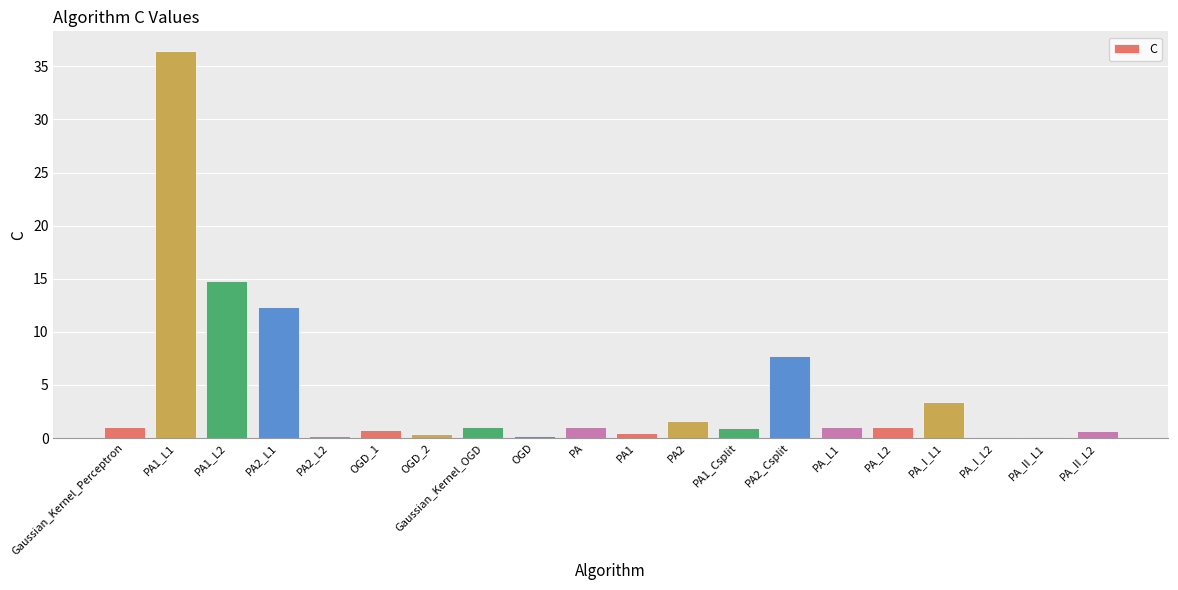

What value does the data have at PA?

1.0